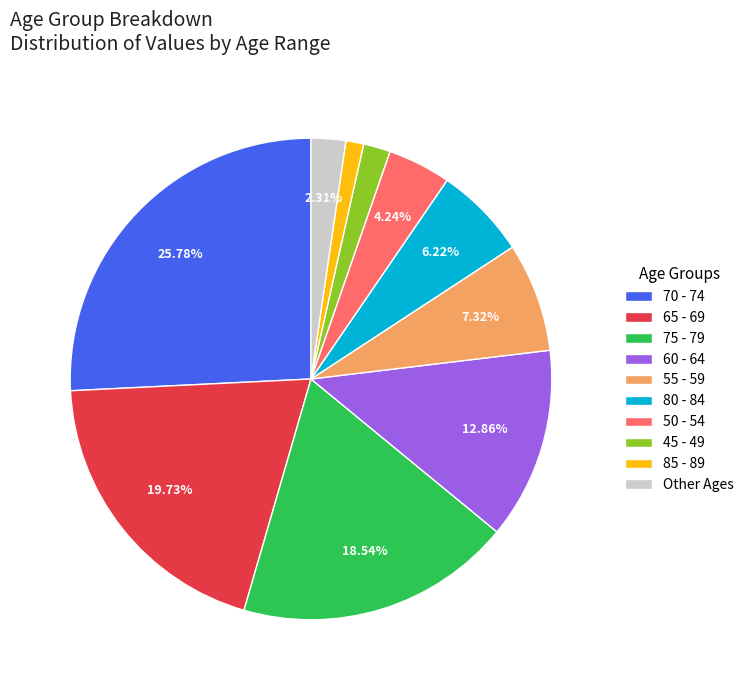

Approximately how many times larger is the value at 65 - 69 compared to Other Ages?

8.5